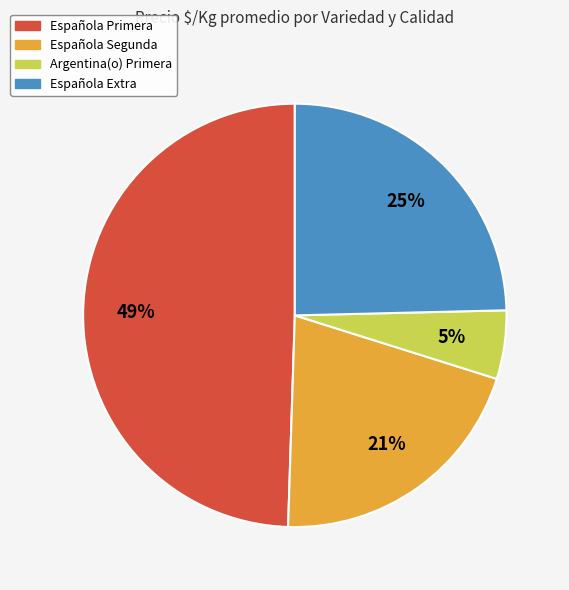

How many slices are in this pie chart?

4